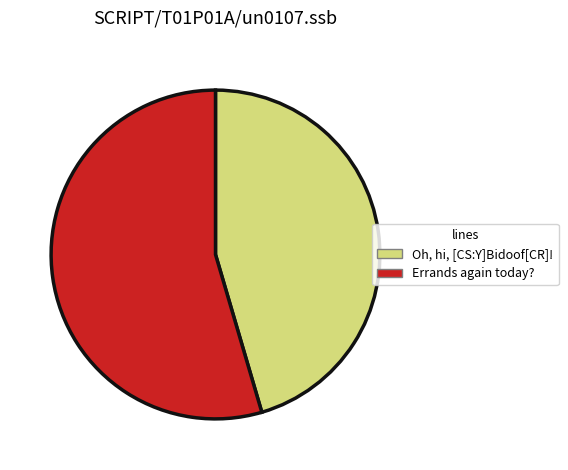

Combined, do Errands again today? and Oh, hi, [CS:Y]Bidoof[CR]! account for over 50%?

Yes